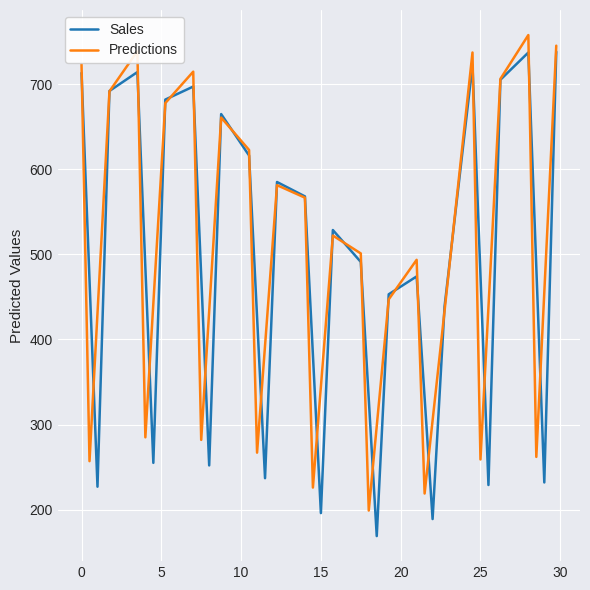

What is the minimum value for Predictions?

199.0